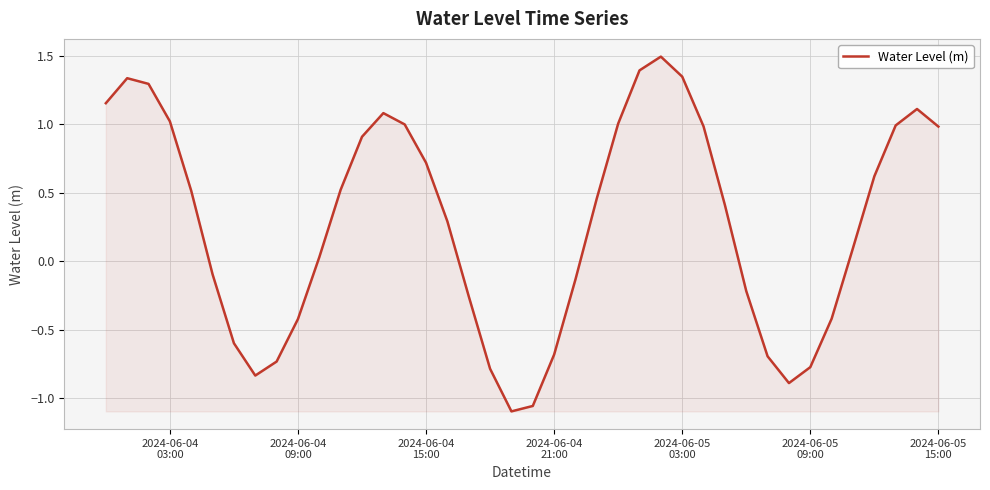

How many values exceed 0?

24